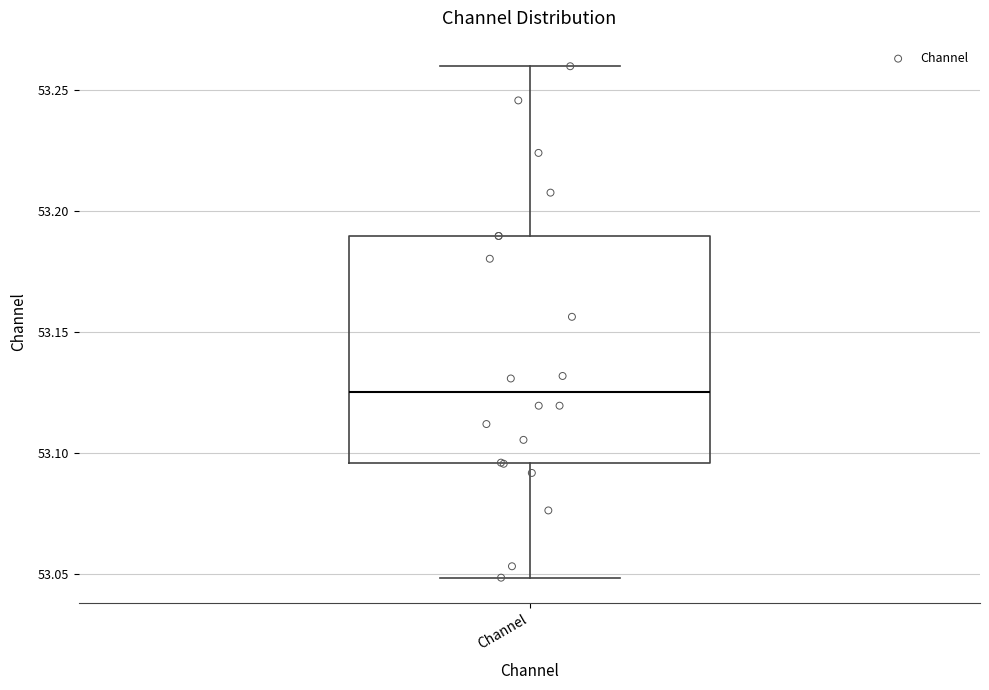

Read this box plot against the y-axis: the position of the median line, the range covered by the box, and the ends of both whiskers. The values are not printed on the chart, so give them approximately, as read against the axis.

median 53.125, box 53.095 to 53.190, whiskers 53.050 to 53.260